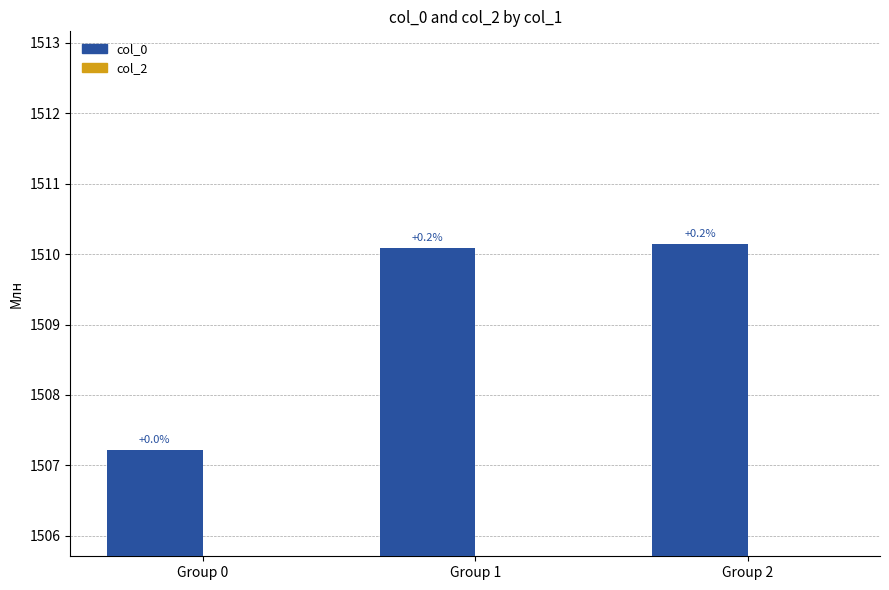

How many bars are there in total?

3